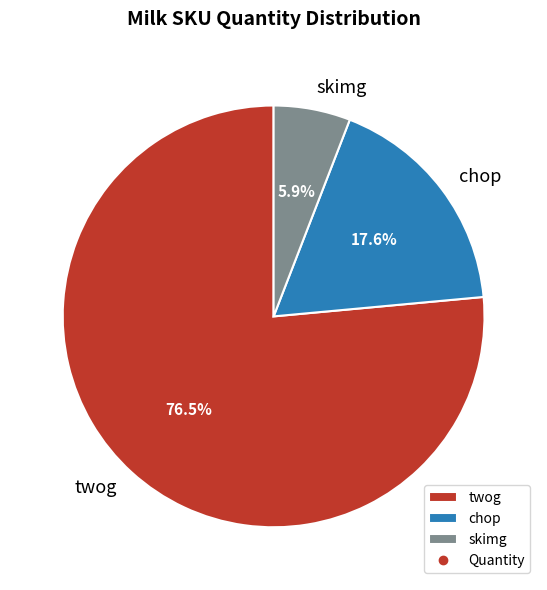

The skimg slice represents 1% of the pie. True or false?

False